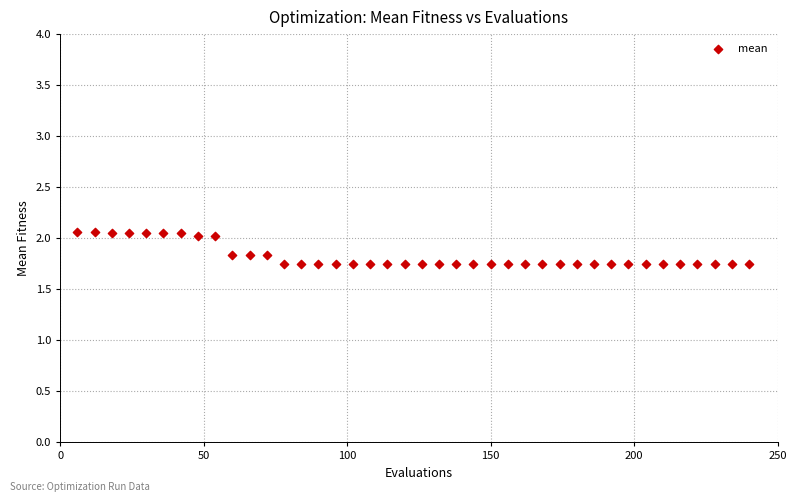

What is the range of X values (max minus min)?

234.0